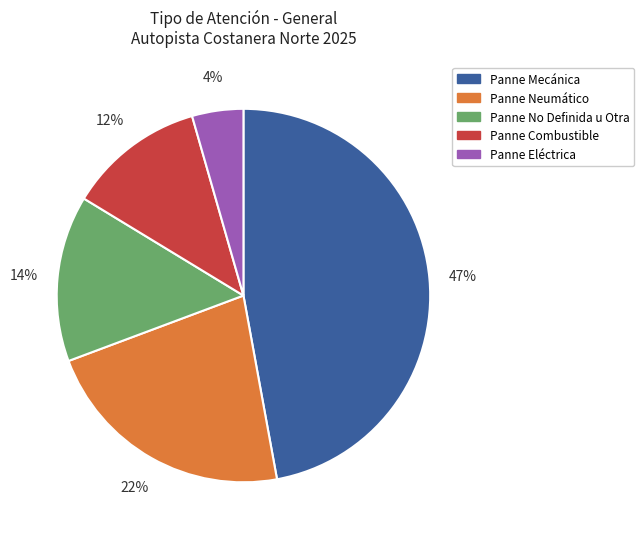

To the nearest percent, what is the difference between the largest and smallest slice percentages?

43%